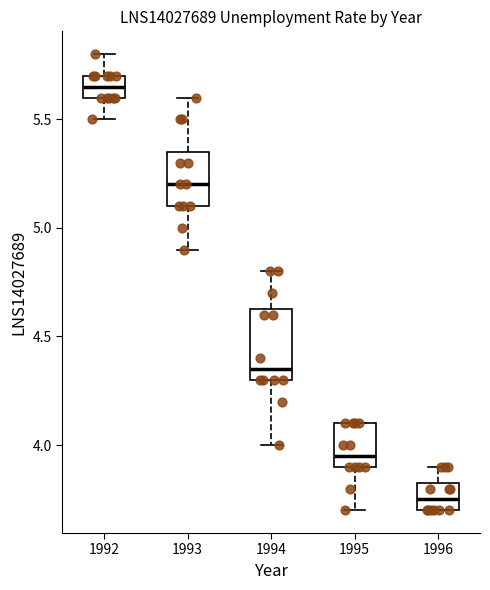

Which box's median line is the lowest?

1996